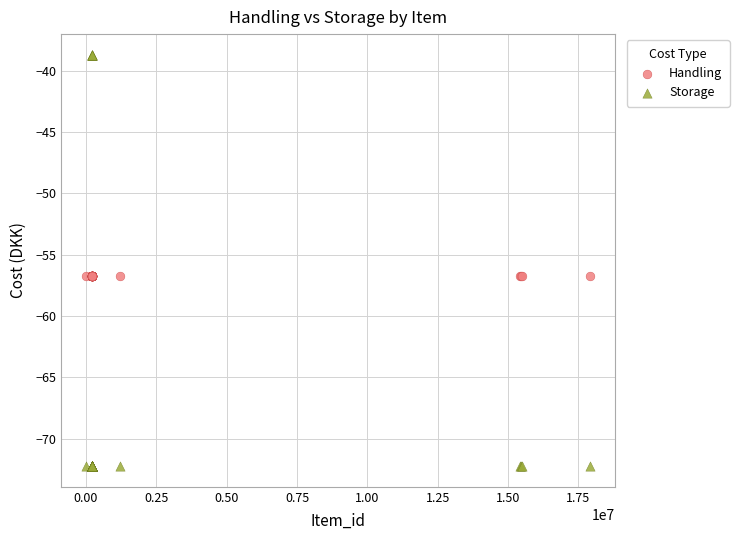

Which series reaches the minimum Y coordinate?

Storage